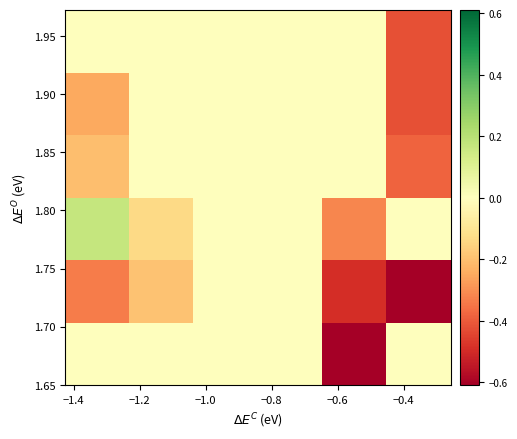

What is the maximum value shown in the chart?

0.2